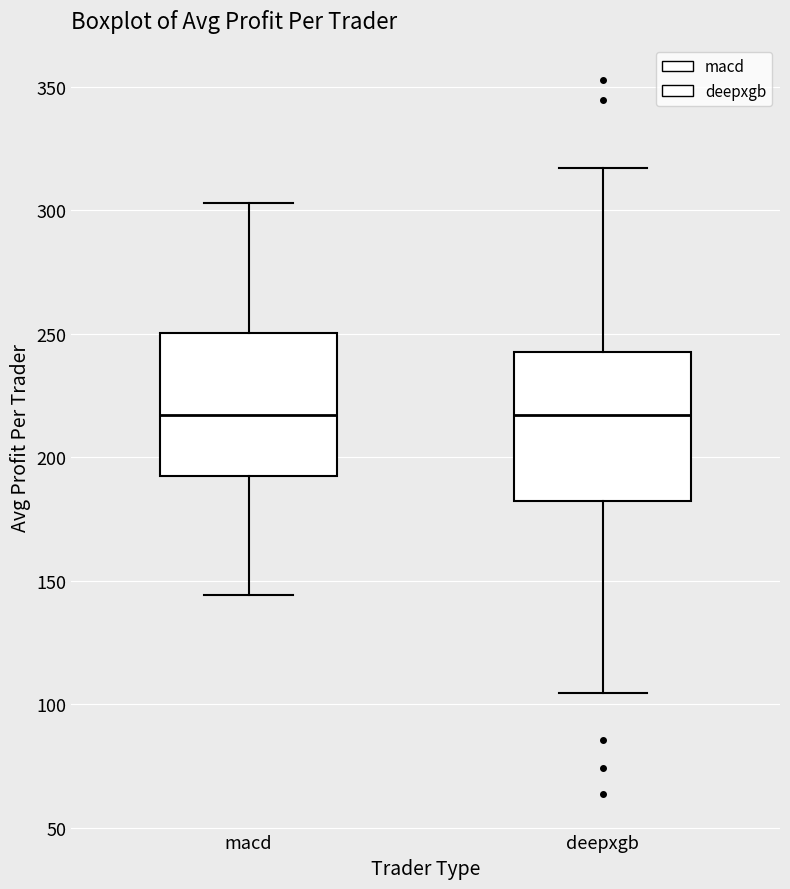

Where does the lower whisker of the box for deepxgb end on the y-axis? The values are not printed on the chart, so give them approximately, as read against the axis.

105